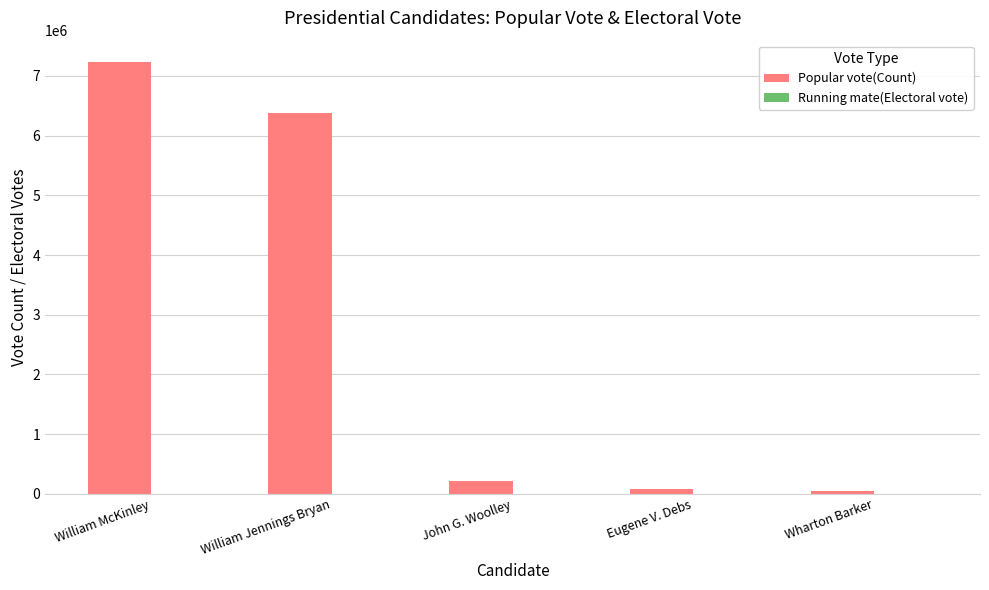

At which label does Popular vote(Count) reach its peak?

William McKinley